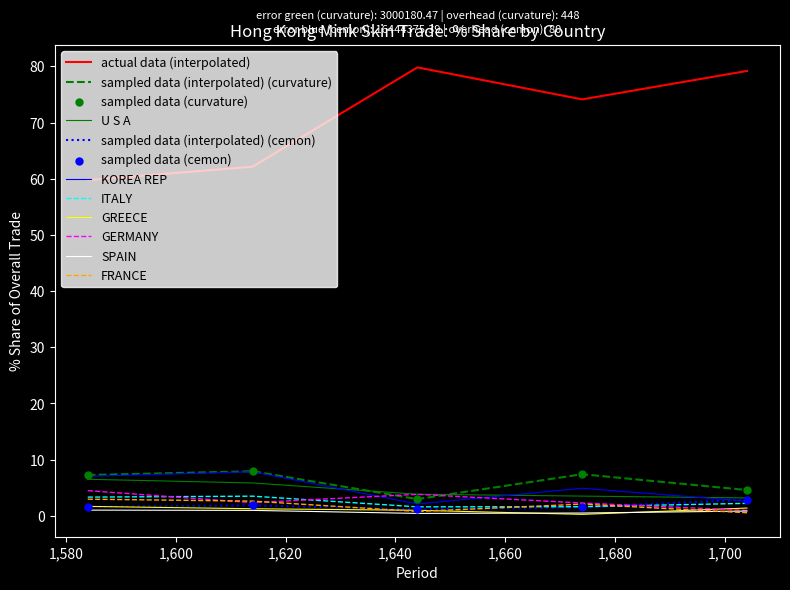

Which series has the largest range (max minus min)?

actual data (interpolated)